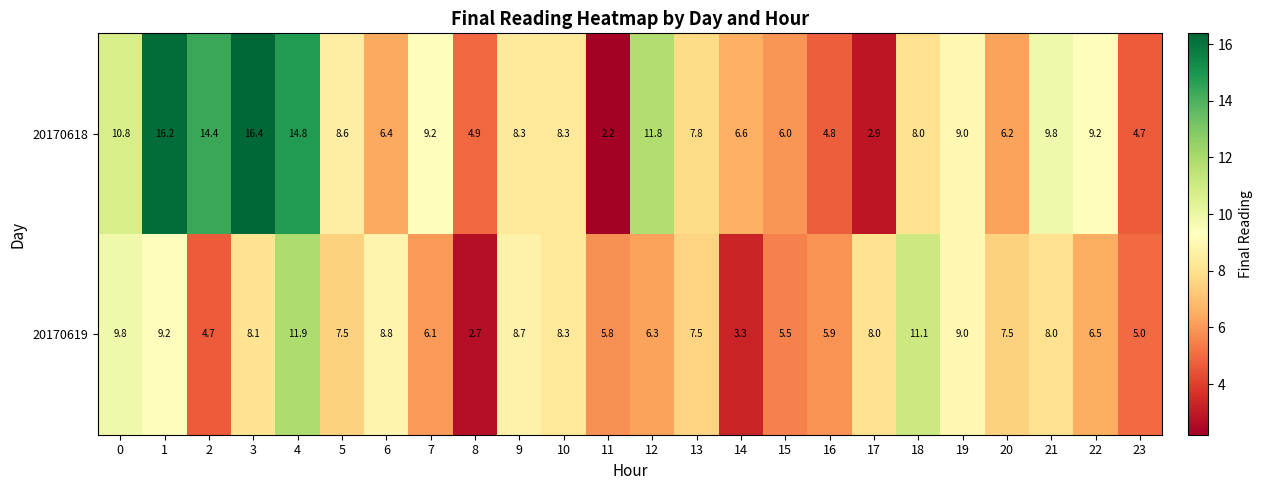

Rank the series by their average value, from highest to lowest.

20170618, 20170619